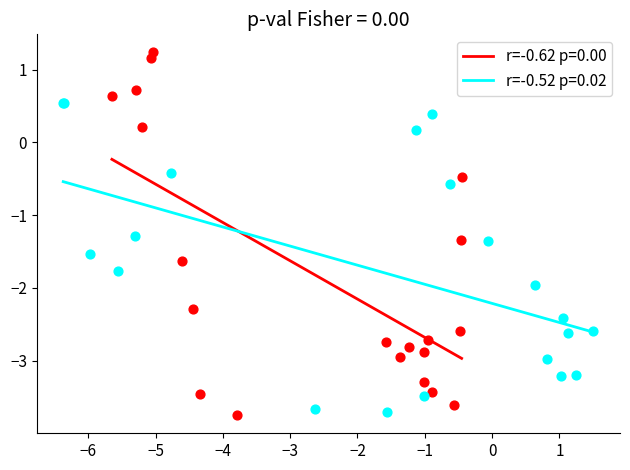

Which series has the widest spread of Y values?

r=-0.62 p=0.00